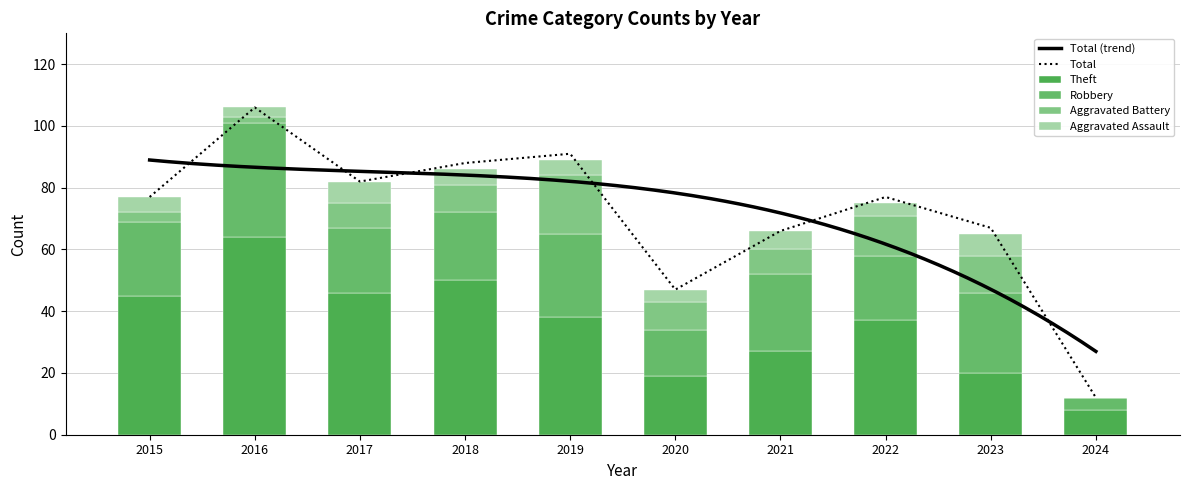

What is the difference between the maximum and minimum values in the Total series?

94